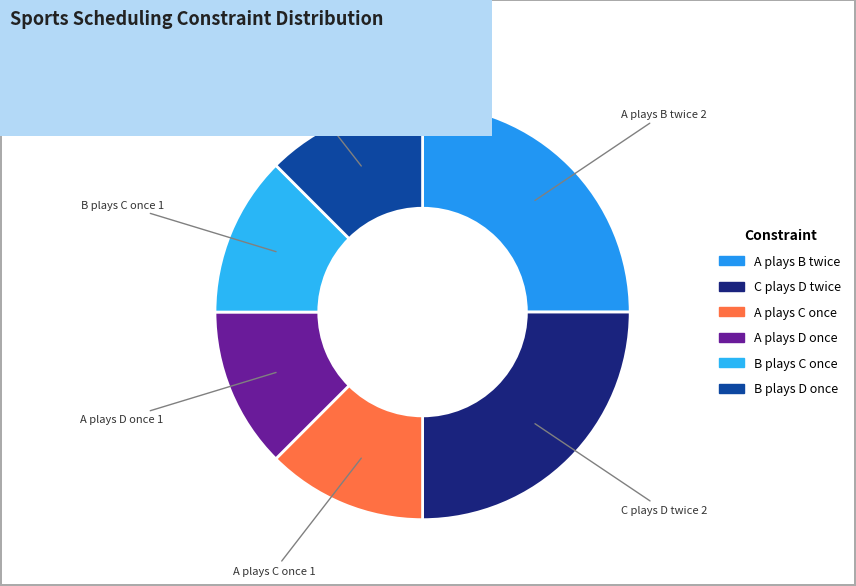

Which has a higher value, A plays B twice or B plays C once?

A plays B twice